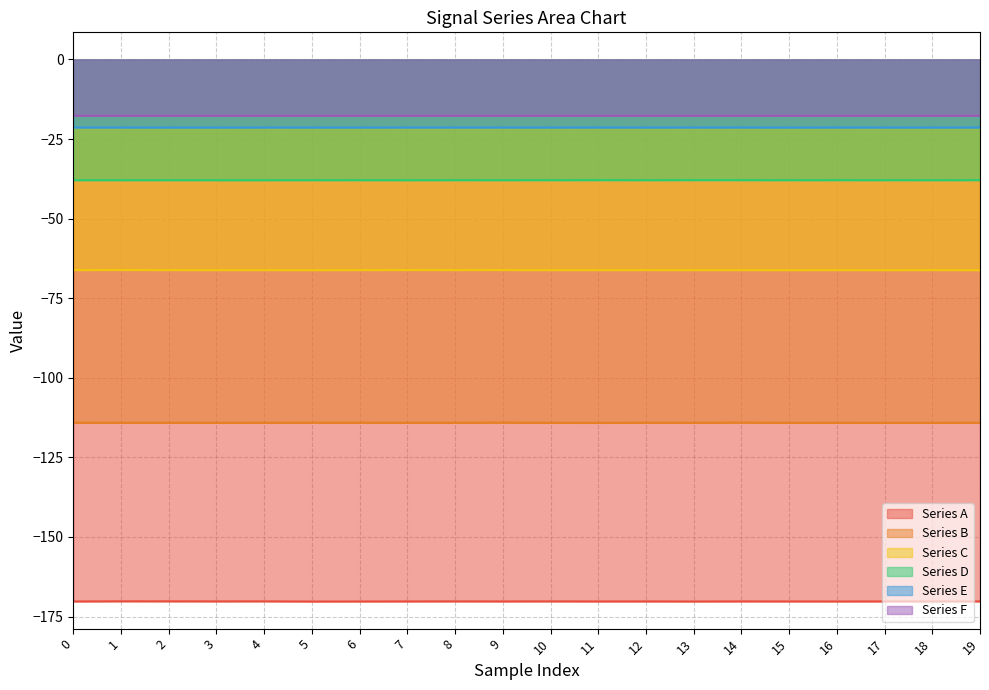

What are all the series names shown in the legend?

Series A, Series B, Series C, Series D, Series E, Series F